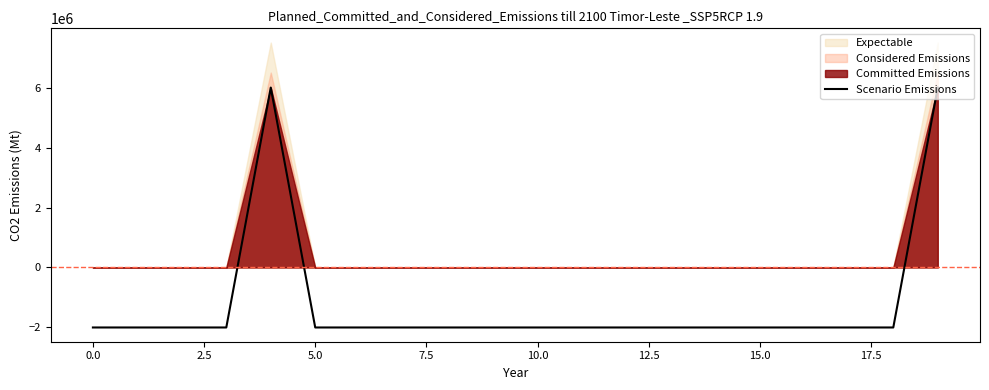

How many values are below zero?

18